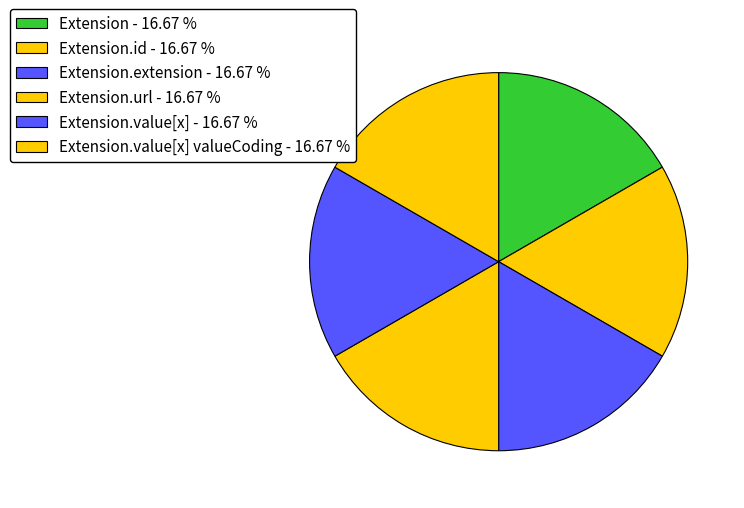

How many slices are in this pie chart?

6